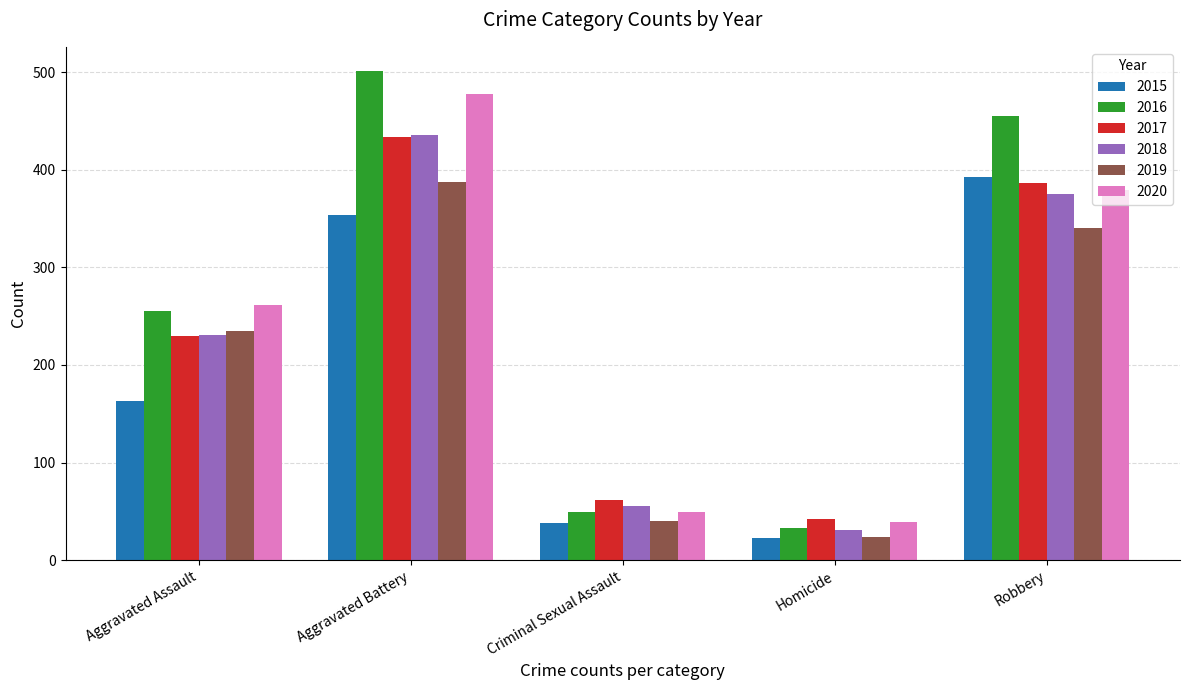

What is the total value across all series at Criminal Sexual Assault?

294